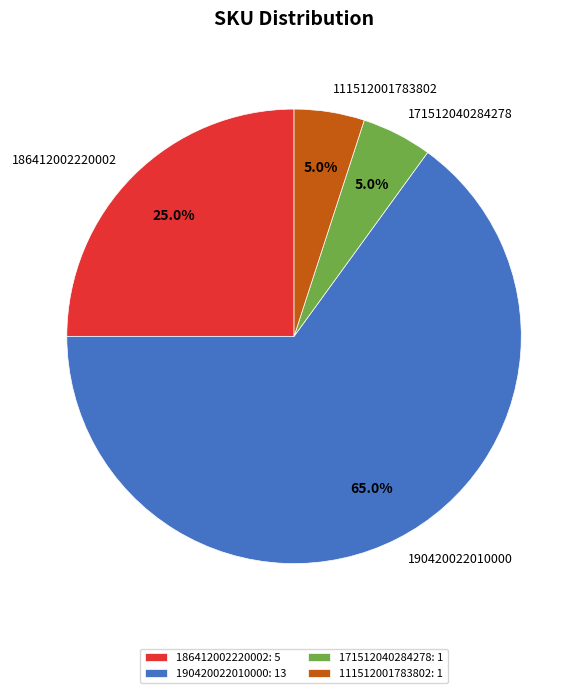

True or false: 190420022010000 accounts for 65% of the total.

True